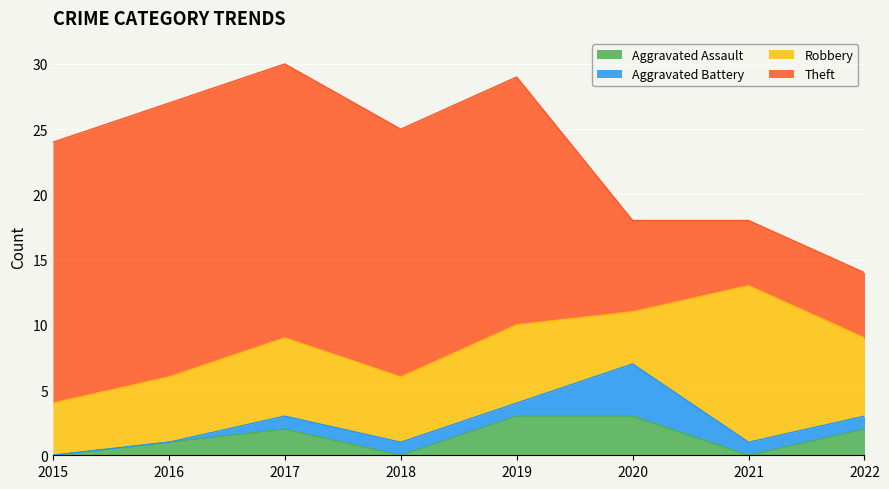

The Aggravated Battery series shows 0 at 2015. True or false?

True